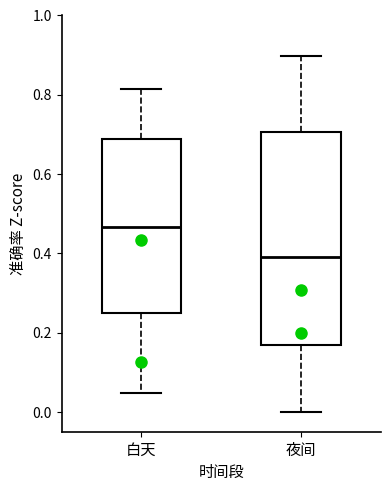

Reading left to right, transcribe this box plot: for each box, give where its median line is, the range the box spans, and where its two whiskers end, as read against the y-axis. The values are not printed on the chart, so give them approximately, as read against the axis.

白天: median 0.46, box 0.24 to 0.68, whiskers 0.04 to 0.82
夜间: median 0.40, box 0.16 to 0.70, whiskers 0.00 to 0.90